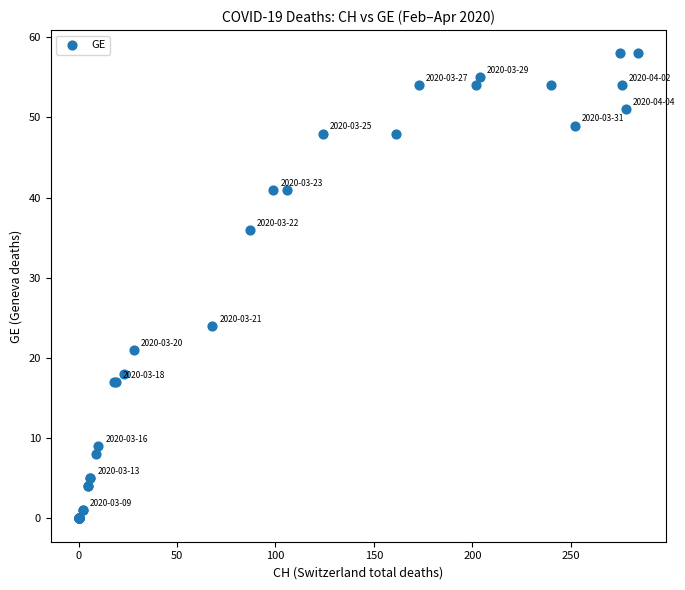

What Y value in the scatter plot is closest to 29?

24